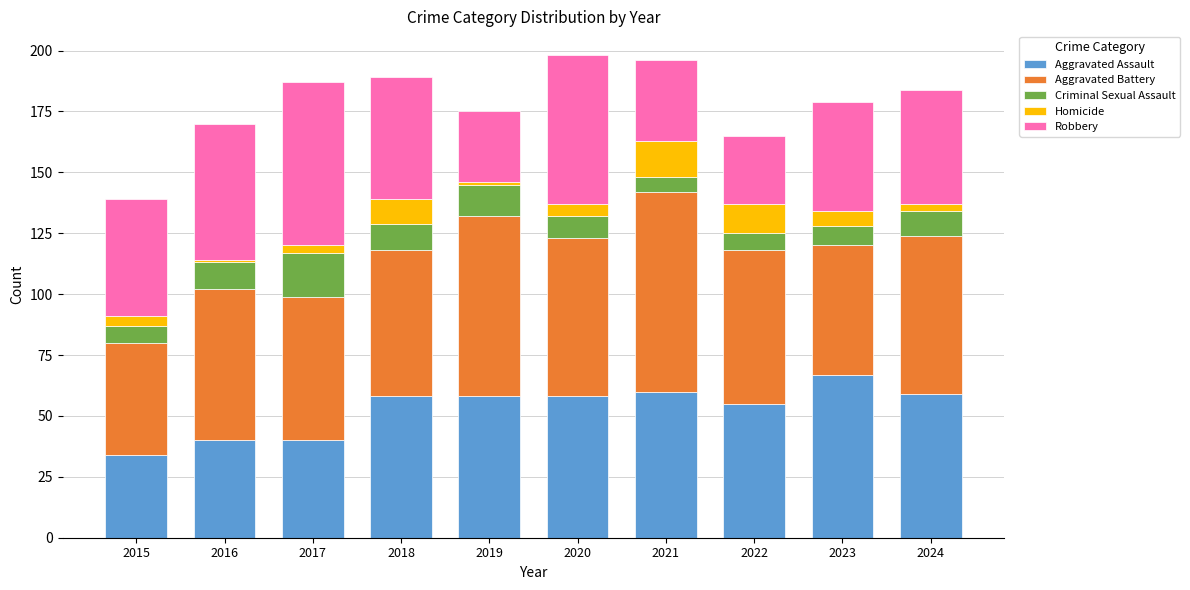

Read the Aggravated Assault value at 2020.

58